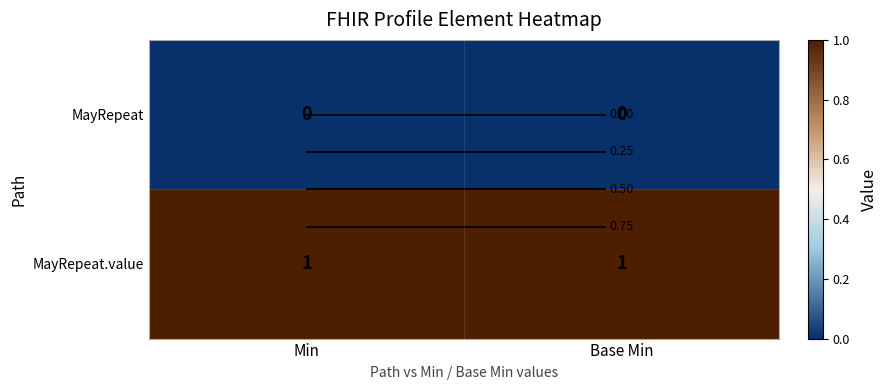

List the series in order of their overall mean, lowest first.

MayRepeat, MayRepeat.value